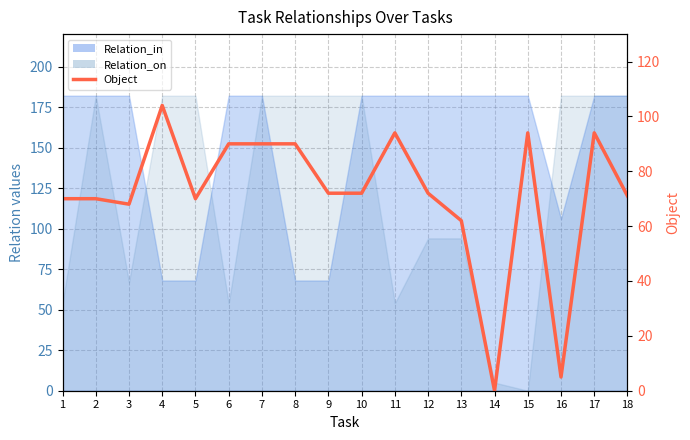

How many values exceed 72?

7